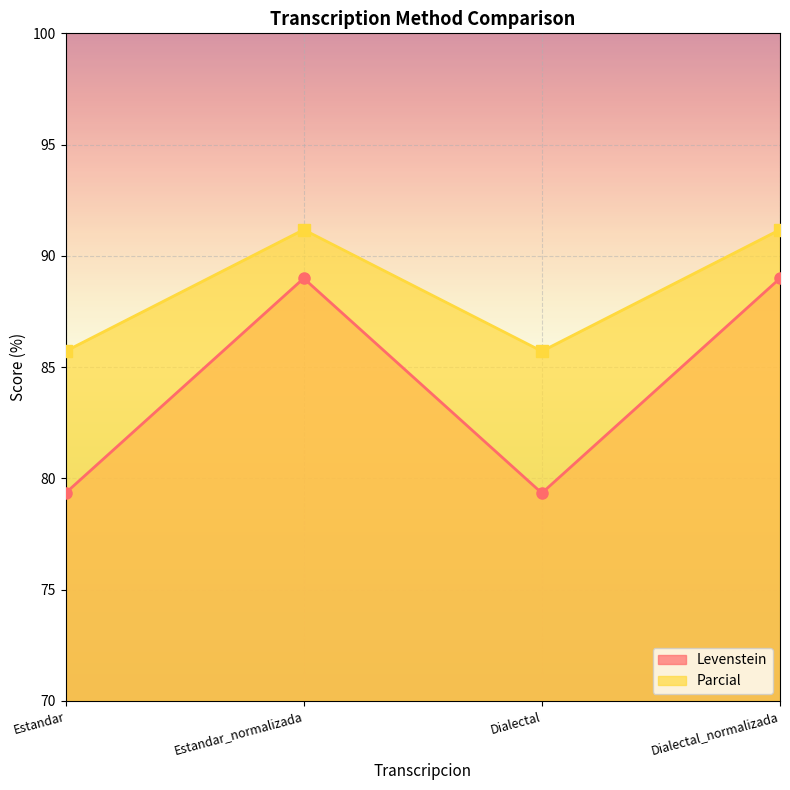

At which category does Parcial reach its first local valley?

Dialectal